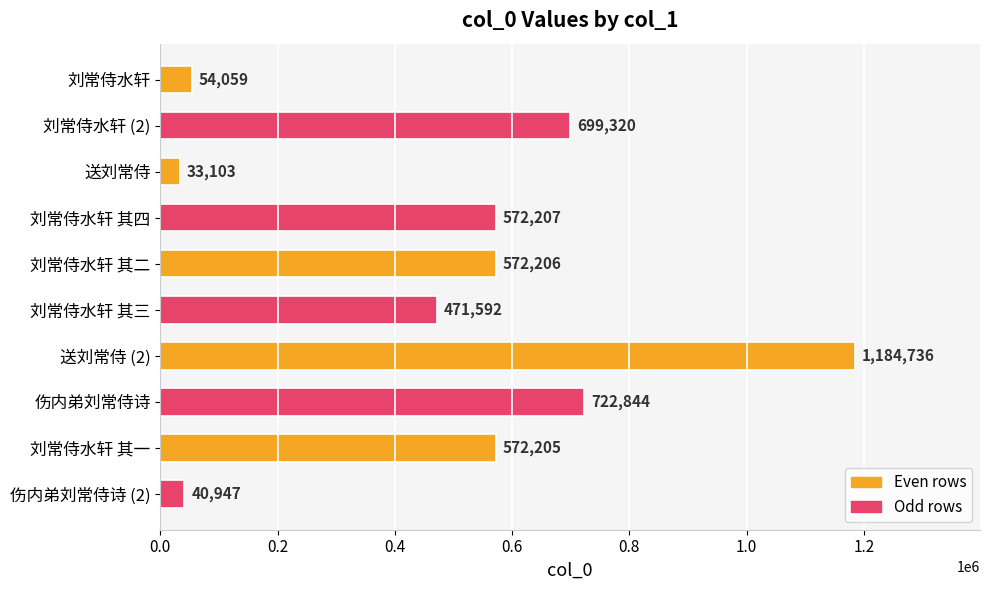

True or false: the data shows 1184736 at 送刘常侍 (2).

True